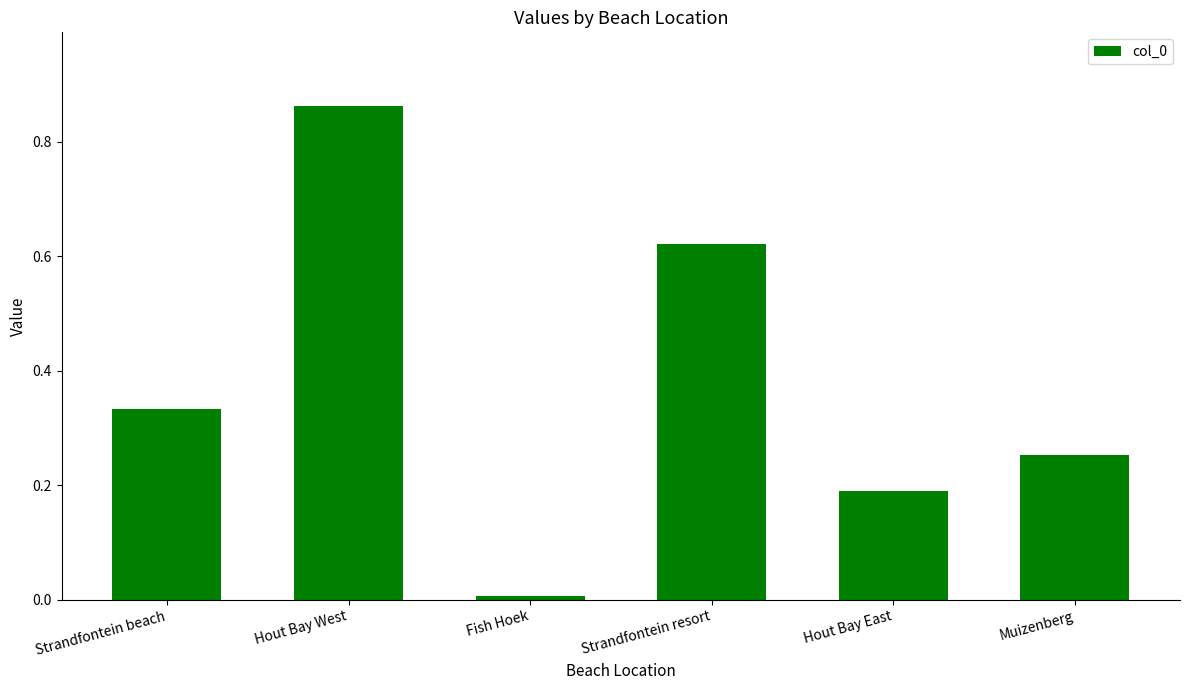

What position from the right is Hout Bay East?

2